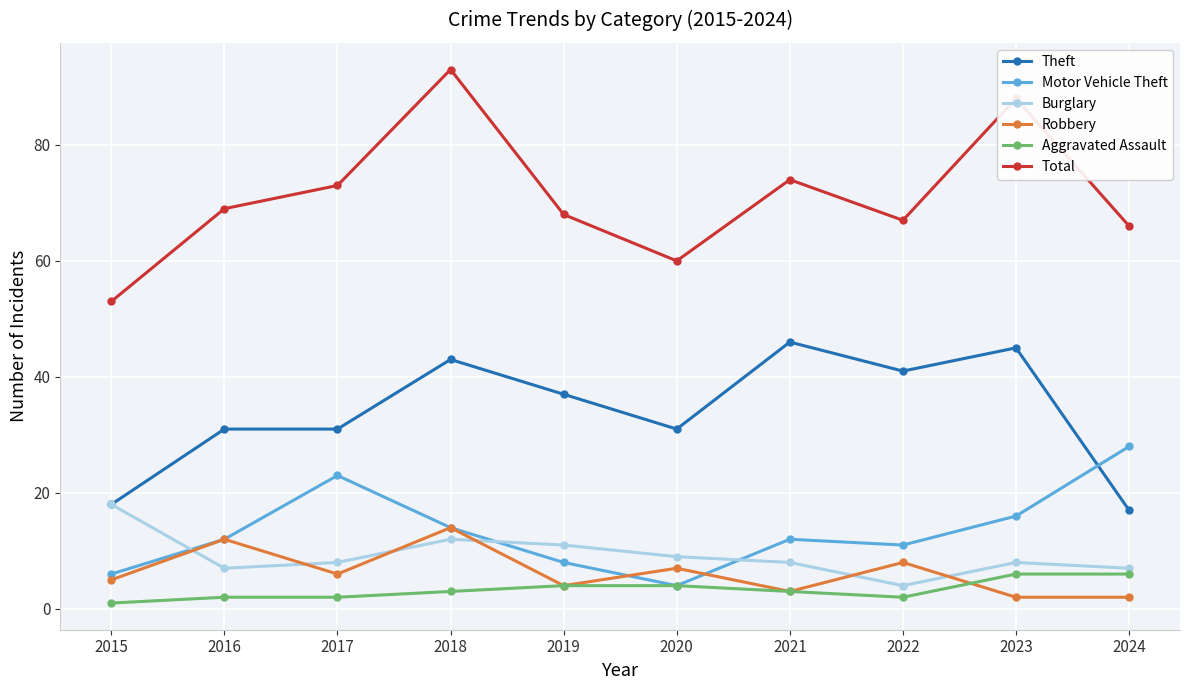

The Aggravated Assault series shows 1 at 2024. True or false?

False